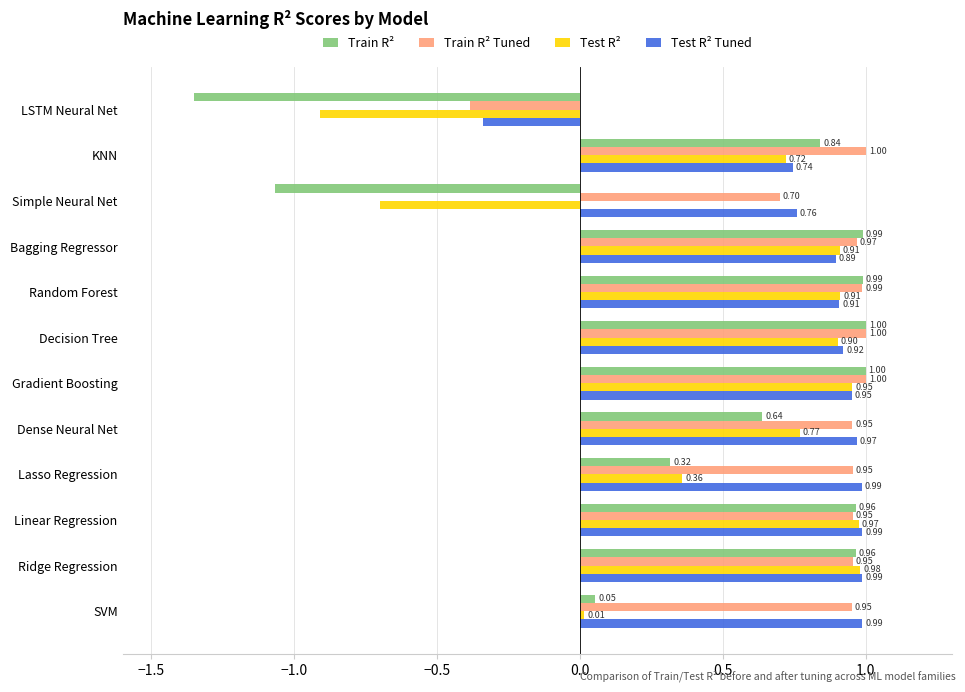

What are all the series names shown in the legend?

Train R², Train R² Tuned, Test R², Test R² Tuned